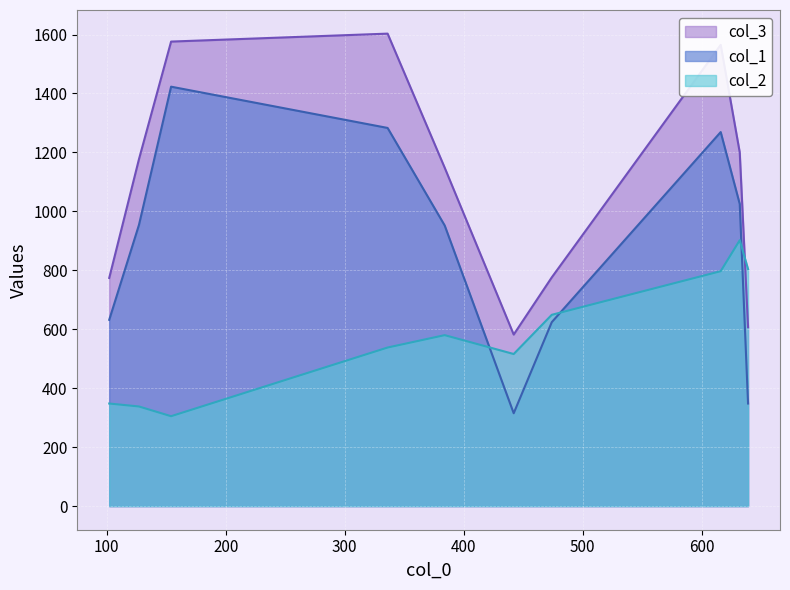

Which series has the widest spread of values?

col_1